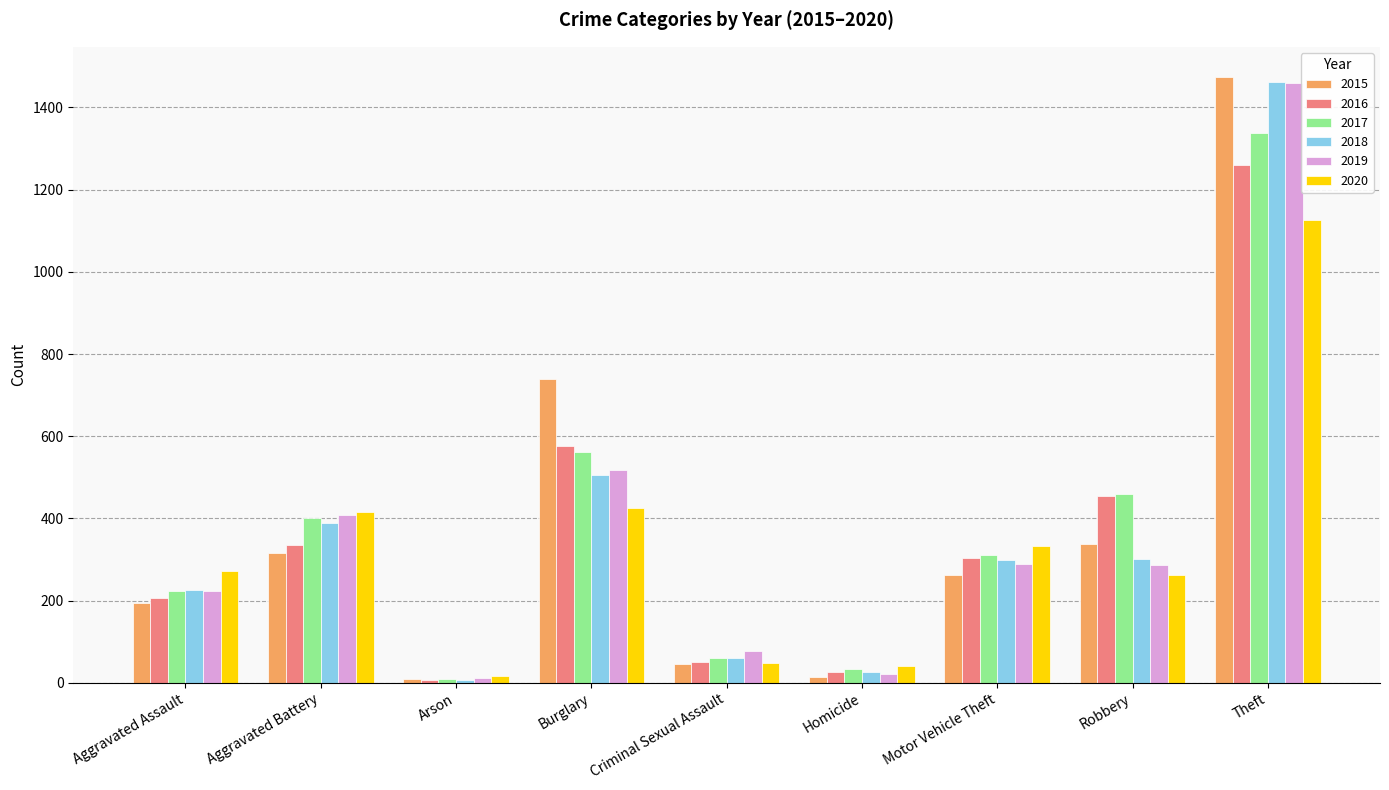

What is the greatest value displayed?

1474